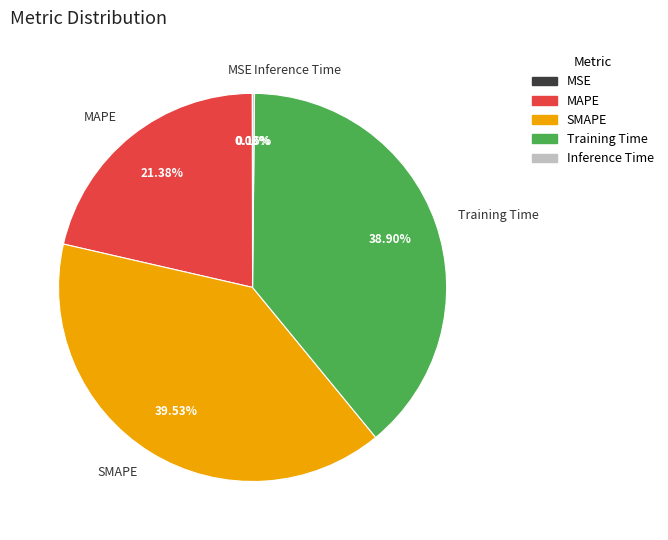

To the nearest percent, what is the difference between the SMAPE and MAPE slice percentages?

18%